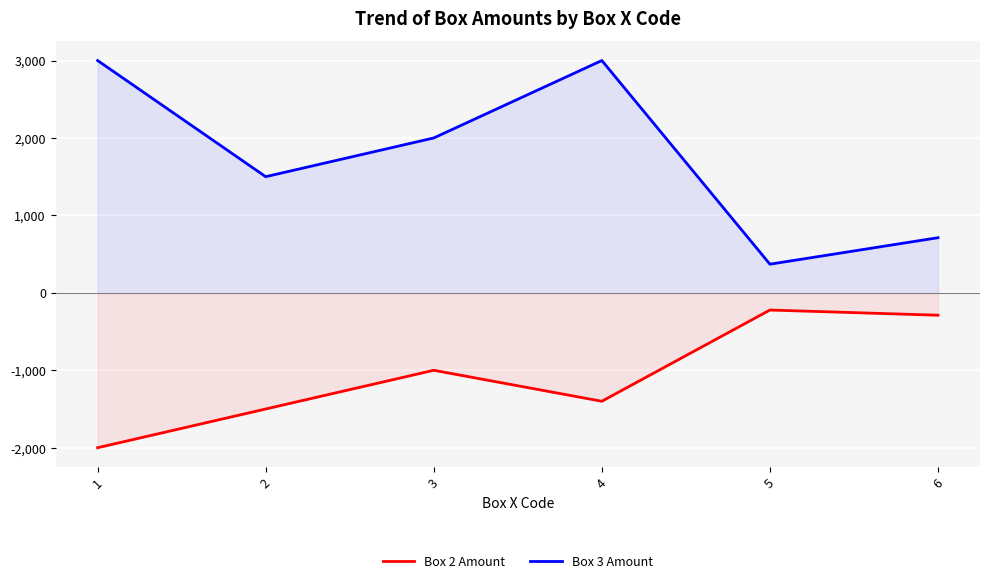

Where does the Box 3 Amount series first go above 2000?

1